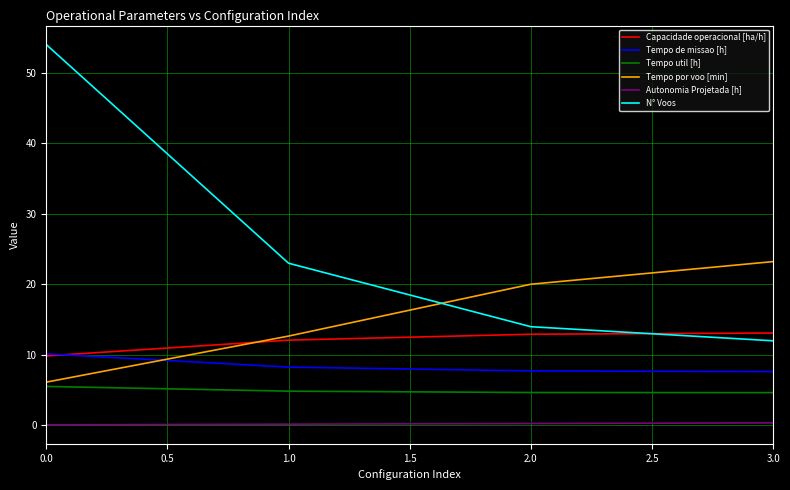

Which series has the widest spread of values?

N° Voos